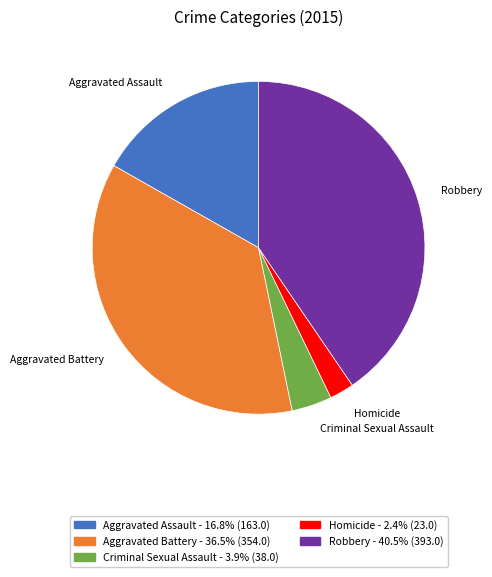

Count the number of slices in the pie.

5